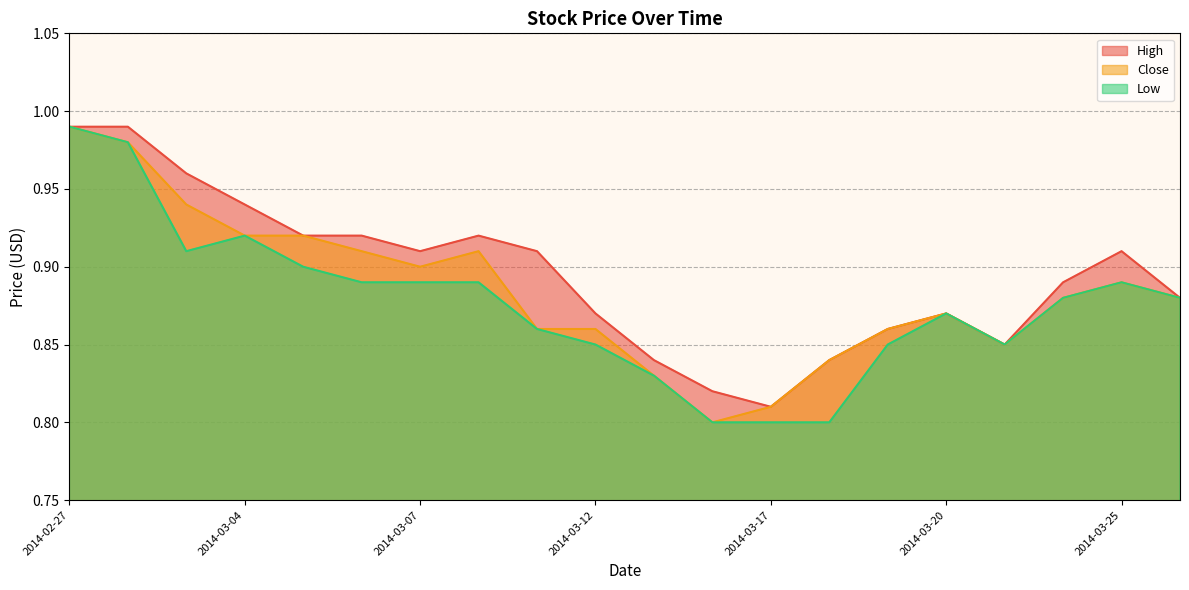

Which series has the largest total across all categories?

High